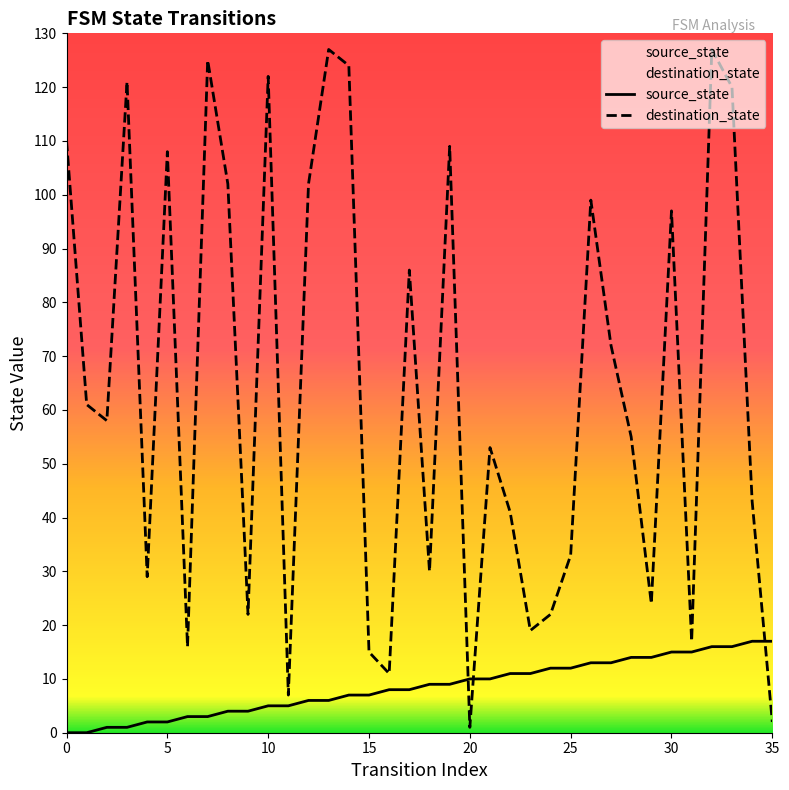

Where is source_state nearest to the value 8?

16